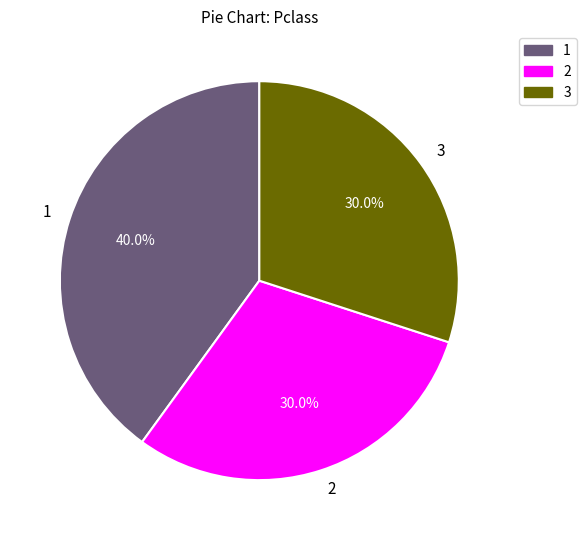

To the nearest percent, what percentage of the pie is 2?

30%